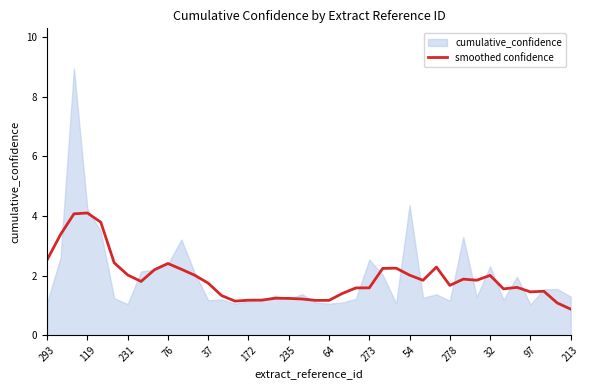

Reading left to right, what are all the values shown in this chart?

2.5	3.4	4.1	4.1	3.8	2.4	2.0	1.8	2.2	2.4	2.2	2.0	1.7	1.3	1.1	1.2	1.2	1.2	1.2	1.2	1.2	1.2	1.4	1.6	1.6	2.2	2.2	2.0	1.8	2.3	1.7	1.9	1.8	2.0	1.6	1.6	1.5	1.5	1.1	0.9